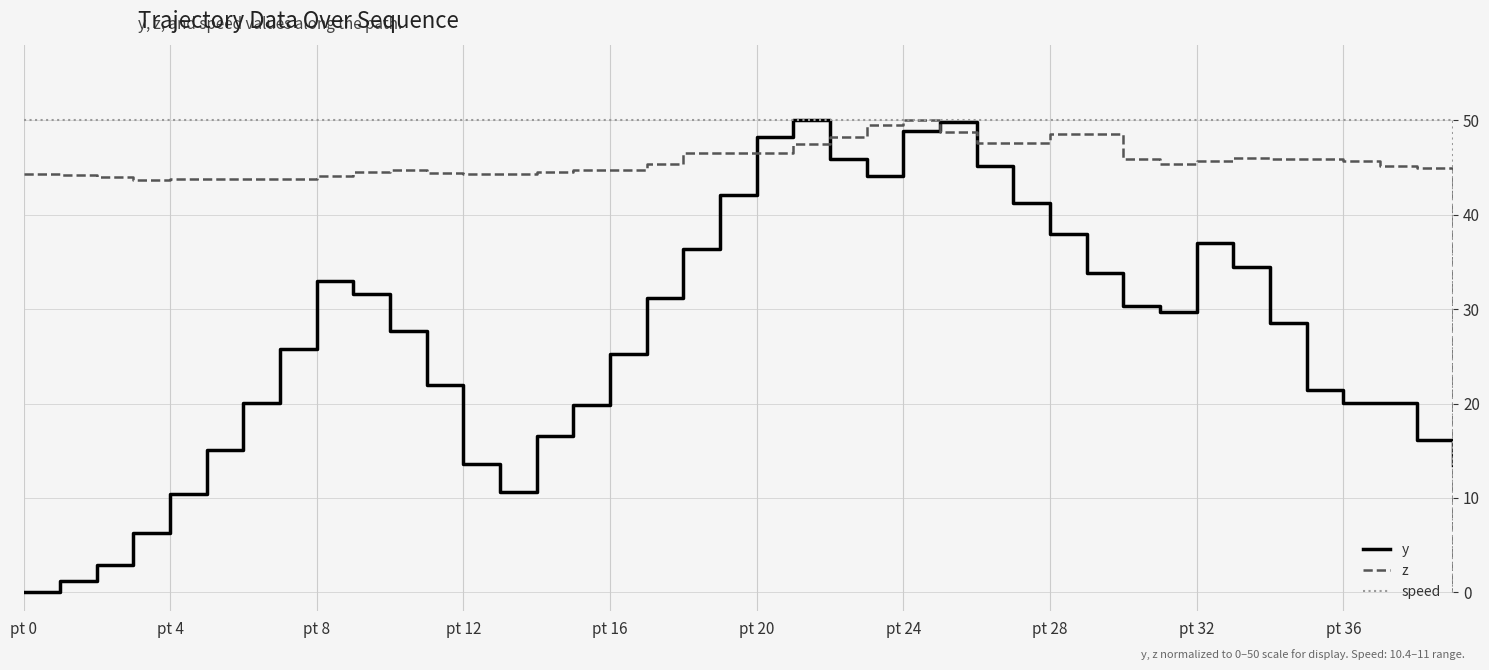

What are all the series names shown in the legend?

y, z, speed